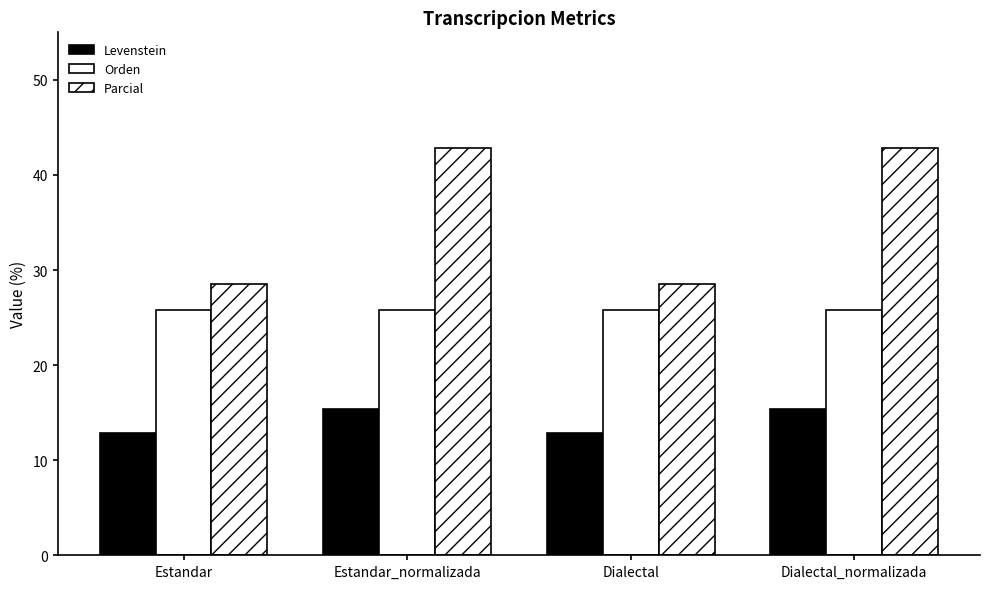

How many bars are there in total?

12